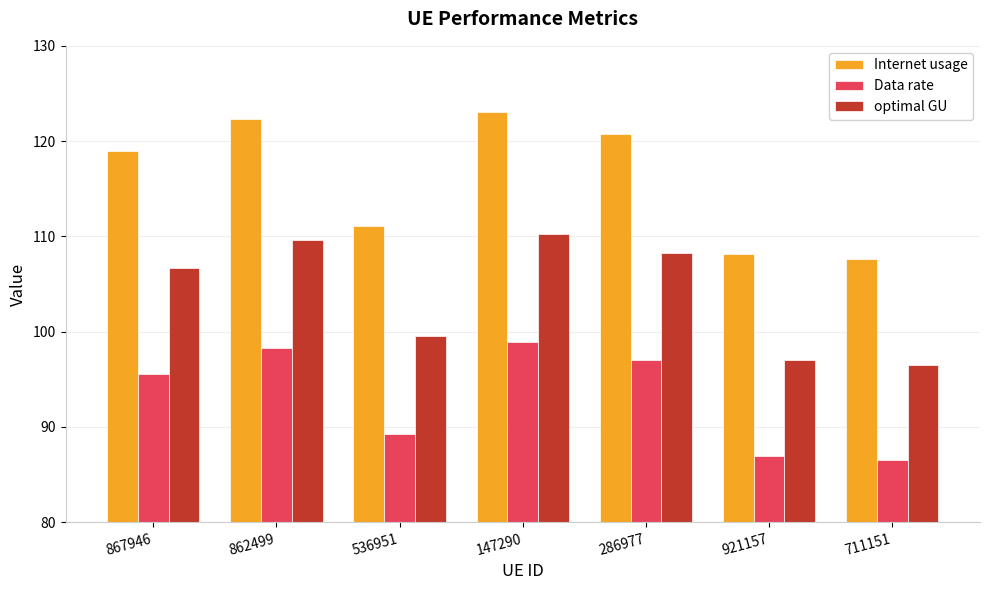

What is the difference between the highest and lowest values at 867946?

23.4